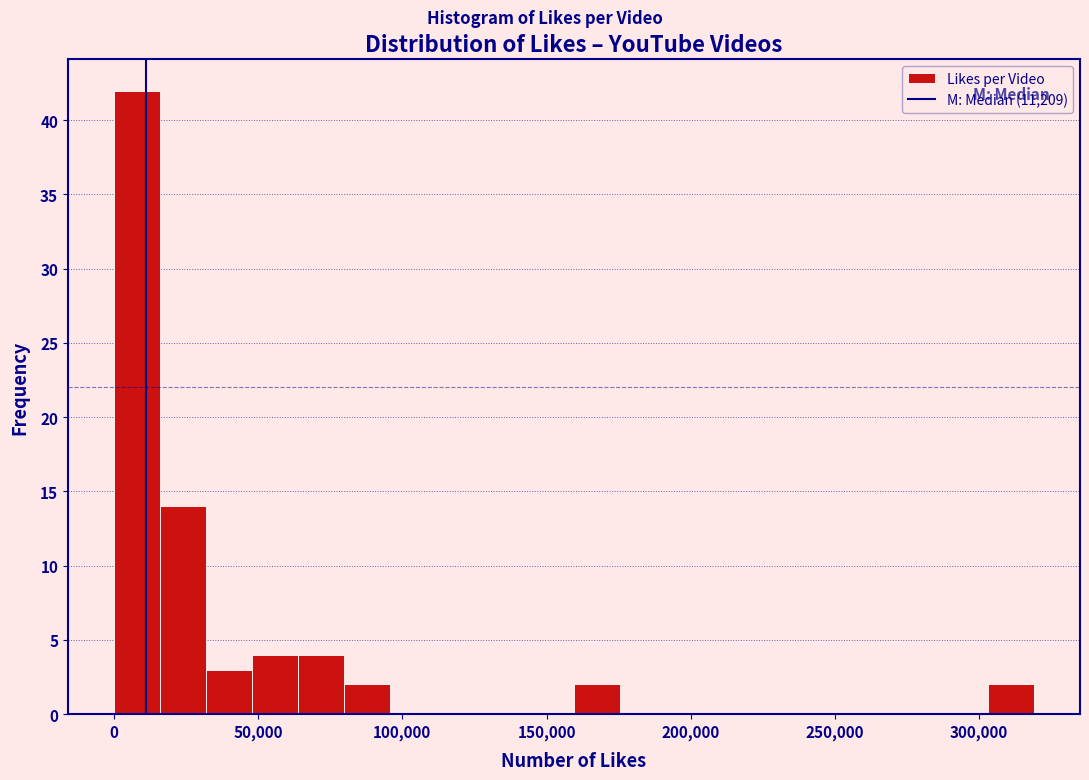

Around what value on the x-axis is the tallest bar? Give the approximate position of its centre, as read against the axis.

10000